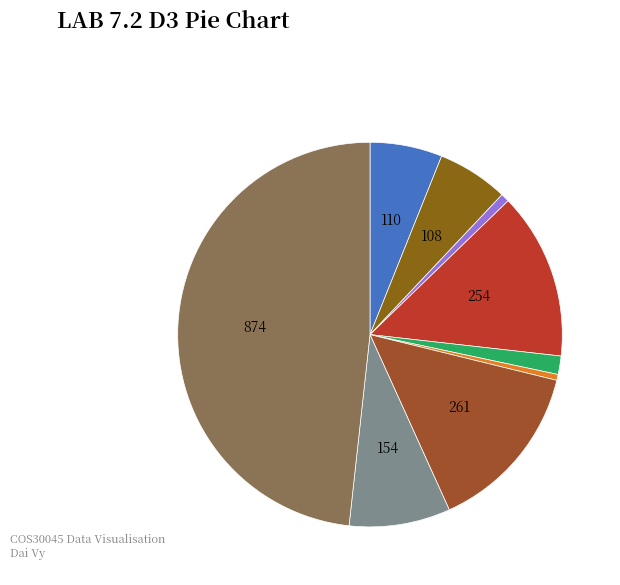

How many segments does this pie chart have?

9